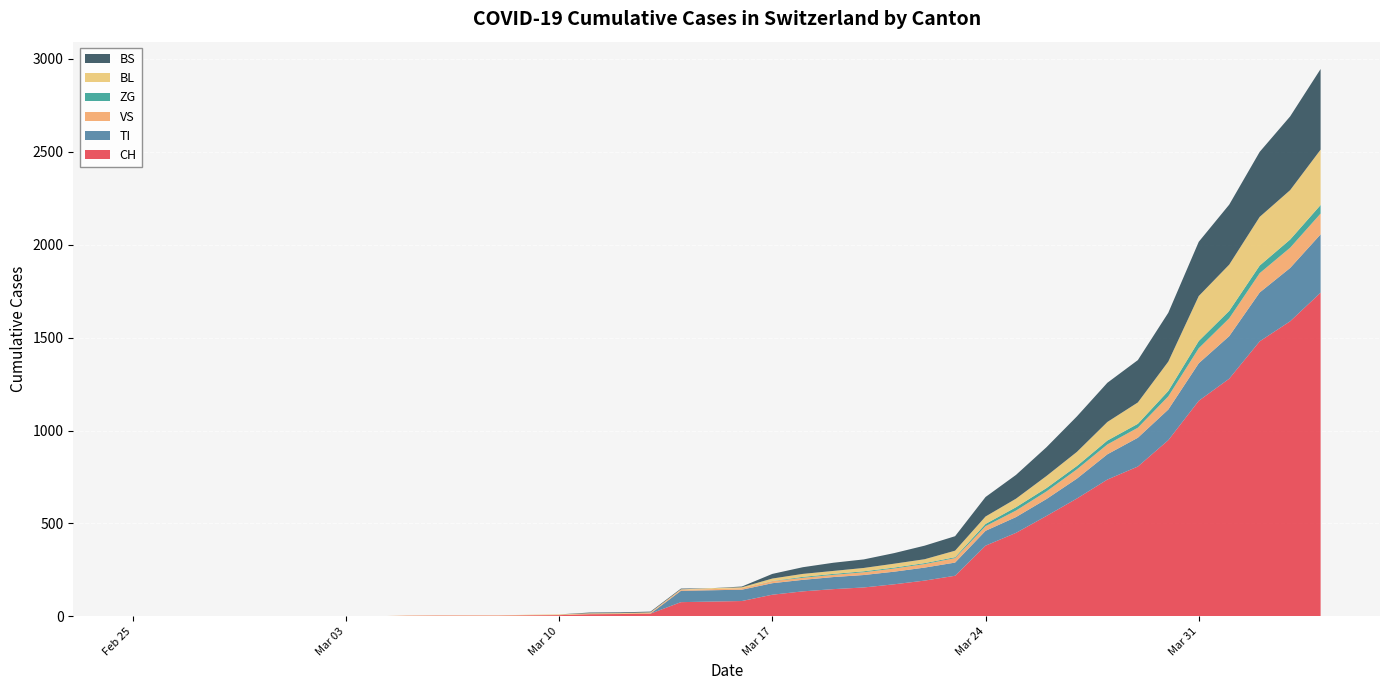

Reading left to right, list all the values displayed in this chart.

CH: 2020-02-25=0	2020-02-26=0	2020-02-27=0	2020-02-28=0	2020-02-29=0	2020-03-01=0	2020-03-02=0	2020-03-03=0	2020-03-04=0	2020-03-05=2	2020-03-06=3	2020-03-07=3	2020-03-08=3	2020-03-09=5	2020-03-10=6	2020-03-11=11	2020-03-12=12	2020-03-13=14	2020-03-14=76	2020-03-15=79	2020-03-16=82	2020-03-17=116	2020-03-18=134	2020-03-19=146	2020-03-20=155	2020-03-21=172	2020-03-22=192	2020-03-23=218	2020-03-24=380	2020-03-25=449	2020-03-26=540	2020-03-27=634	2020-03-28=736	2020-03-29=806	2020-03-30=948	2020-03-31=1160	2020-04-01=1279	2020-04-02=1480	2020-04-03=1588	2020-04-04=1742
TI: 2020-02-25=0	2020-02-26=0	2020-02-27=0	2020-02-28=0	2020-02-29=0	2020-03-01=0	2020-03-02=0	2020-03-03=0	2020-03-04=0	2020-03-05=0	2020-03-06=0	2020-03-07=0	2020-03-08=0	2020-03-09=0	2020-03-10=0	2020-03-11=0	2020-03-12=0	2020-03-13=0	2020-03-14=61	2020-03-15=61	2020-03-16=61	2020-03-17=62	2020-03-18=62	2020-03-19=65	2020-03-20=67	2020-03-21=68	2020-03-22=70	2020-03-23=71	2020-03-24=80	2020-03-25=85	2020-03-26=91	2020-03-27=107	2020-03-28=136	2020-03-29=155	2020-03-30=165	2020-03-31=202	2020-04-01=229	2020-04-02=263	2020-04-03=287	2020-04-04=314
VS: 2020-02-25=0	2020-02-26=0	2020-02-27=0	2020-02-28=0	2020-02-29=0	2020-03-01=0	2020-03-02=0	2020-03-03=0	2020-03-04=0	2020-03-05=2	2020-03-06=2	2020-03-07=2	2020-03-08=2	2020-03-09=2	2020-03-10=2	2020-03-11=3	2020-03-12=3	2020-03-13=5	2020-03-14=6	2020-03-15=6	2020-03-16=8	2020-03-17=11	2020-03-18=11	2020-03-19=12	2020-03-20=15	2020-03-21=17	2020-03-22=19	2020-03-23=24	2020-03-24=25	2020-03-25=35	2020-03-26=41	2020-03-27=50	2020-03-28=53	2020-03-29=54	2020-03-30=71	2020-03-31=81	2020-04-01=96	2020-04-02=104	2020-04-03=109	2020-04-04=112
ZG: 2020-02-25=0	2020-02-26=0	2020-02-27=0	2020-02-28=0	2020-02-29=0	2020-03-01=0	2020-03-02=0	2020-03-03=0	2020-03-04=0	2020-03-05=0	2020-03-06=0	2020-03-07=0	2020-03-08=0	2020-03-09=0	2020-03-10=0	2020-03-11=0	2020-03-12=0	2020-03-13=0	2020-03-14=0	2020-03-15=0	2020-03-16=0	2020-03-17=1	2020-03-18=5	2020-03-19=5	2020-03-20=5	2020-03-21=5	2020-03-22=5	2020-03-23=5	2020-03-24=12	2020-03-25=18	2020-03-26=18	2020-03-27=18	2020-03-28=21	2020-03-29=21	2020-03-30=29	2020-03-31=39	2020-04-01=40	2020-04-02=41	2020-04-03=44	2020-04-04=46
BL: 2020-02-25=0	2020-02-26=0	2020-02-27=0	2020-02-28=0	2020-02-29=0	2020-03-01=0	2020-03-02=0	2020-03-03=0	2020-03-04=0	2020-03-05=0	2020-03-06=0	2020-03-07=0	2020-03-08=0	2020-03-09=1	2020-03-10=2	2020-03-11=2	2020-03-12=2	2020-03-13=2	2020-03-14=2	2020-03-15=5	2020-03-16=5	2020-03-17=13	2020-03-18=16	2020-03-19=16	2020-03-20=18	2020-03-21=21	2020-03-22=21	2020-03-23=35	2020-03-24=40	2020-03-25=46	2020-03-26=65	2020-03-27=76	2020-03-28=100	2020-03-29=115	2020-03-30=158	2020-03-31=242	2020-04-01=249	2020-04-02=262	2020-04-03=266	2020-04-04=298
BS: 2020-02-25=0	2020-02-26=0	2020-02-27=0	2020-02-28=0	2020-02-29=0	2020-03-01=0	2020-03-02=0	2020-03-03=0	2020-03-04=0	2020-03-05=0	2020-03-06=0	2020-03-07=0	2020-03-08=0	2020-03-09=0	2020-03-10=0	2020-03-11=4	2020-03-12=4	2020-03-13=4	2020-03-14=4	2020-03-15=0	2020-03-16=4	2020-03-17=25	2020-03-18=36	2020-03-19=44	2020-03-20=46	2020-03-21=57	2020-03-22=73	2020-03-23=78	2020-03-24=105	2020-03-25=128	2020-03-26=155	2020-03-27=191	2020-03-28=211	2020-03-29=228	2020-03-30=263	2020-03-31=292	2020-04-01=323	2020-04-02=350	2020-04-03=397	2020-04-04=434